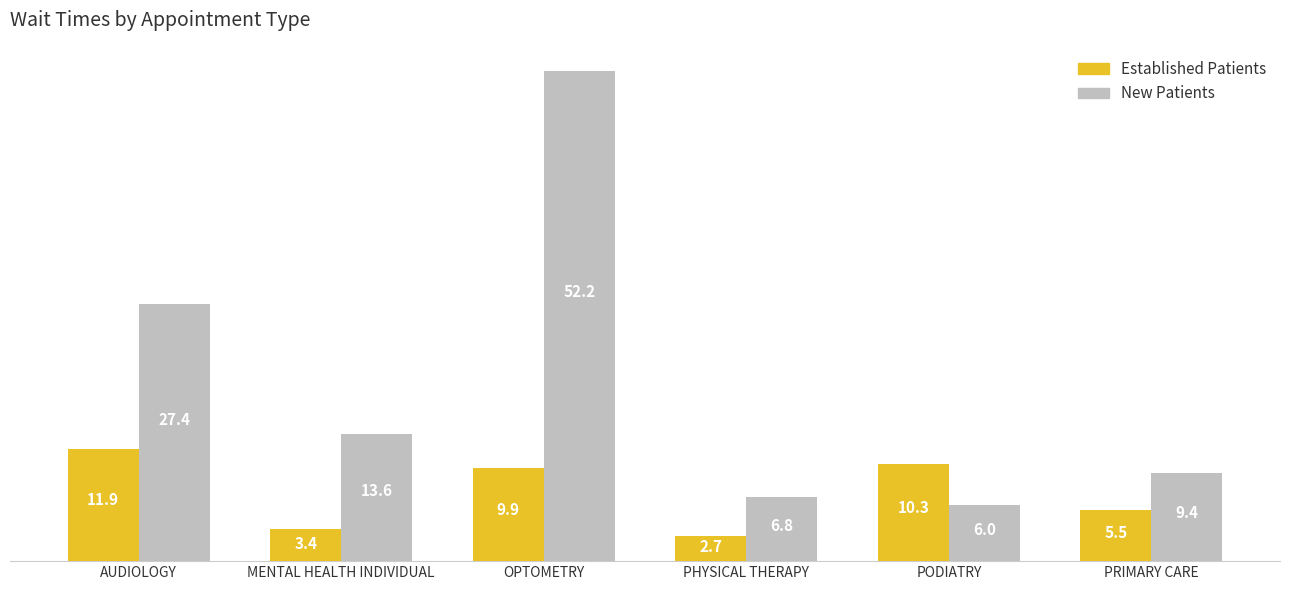

What is the total value across all series at MENTAL HEALTH INDIVIDUAL?

17.0